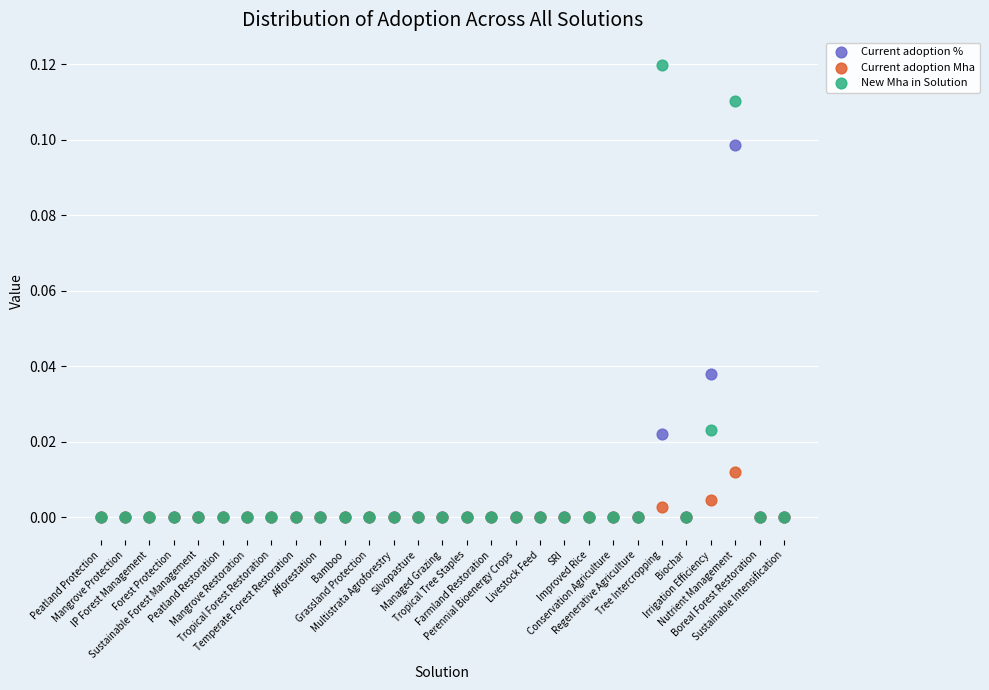

What are all the series names shown in the legend?

Current adoption %, Current adoption Mha, New Mha in Solution